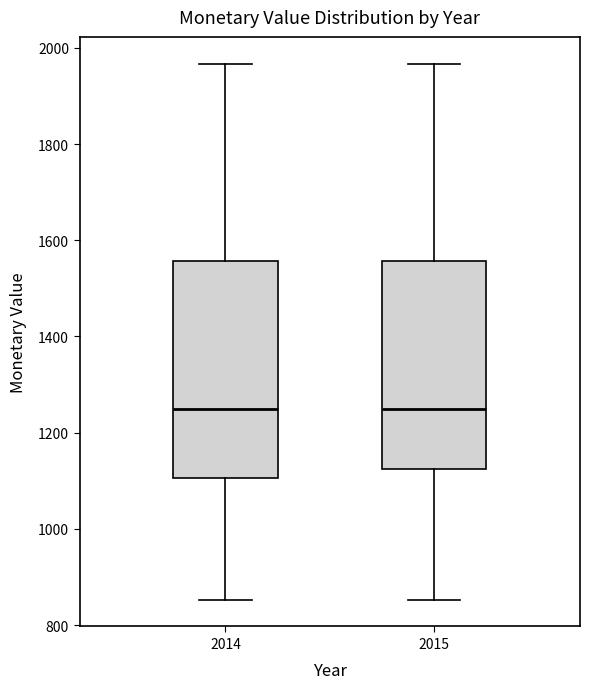

Reading left to right, transcribe this box plot: for each box, give where its median line is, the range the box spans, and where its two whiskers end, as read against the y-axis. The values are not printed on the chart, so give them approximately, as read against the axis.

2014: median 1260, box 1100 to 1560, whiskers 860 to 1960
2015: median 1260, box 1120 to 1560, whiskers 860 to 1960